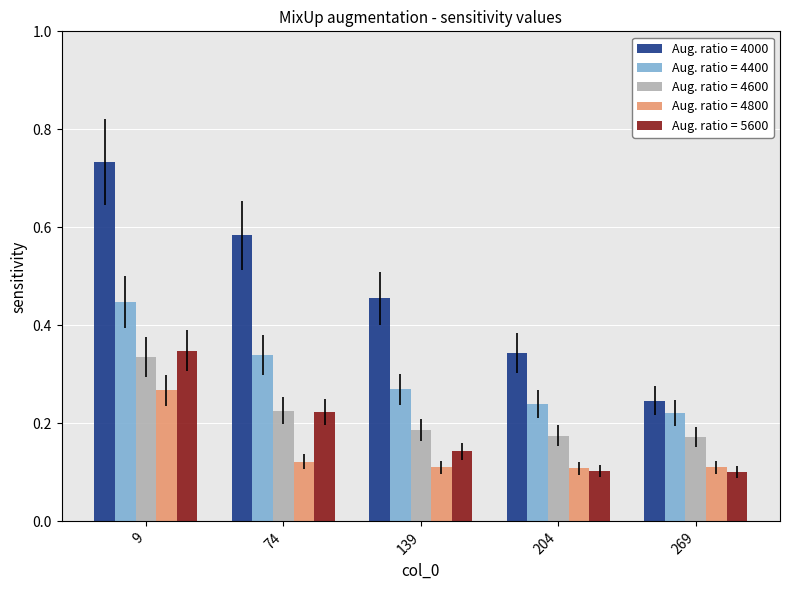

What is the sum of all Aug. ratio = 4000 values?

2.4